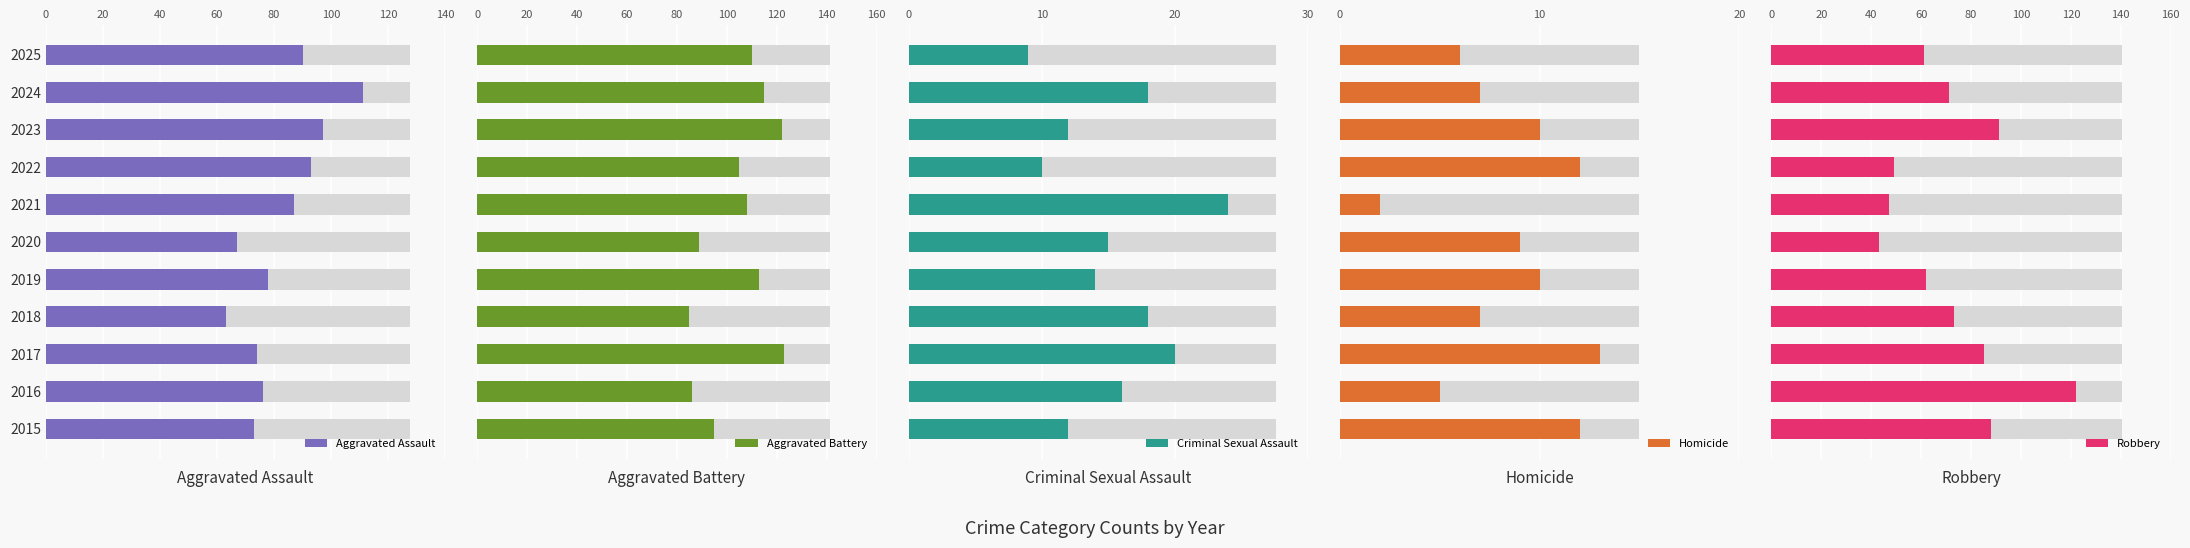

At how many categories does at least one series exceed 24?

11